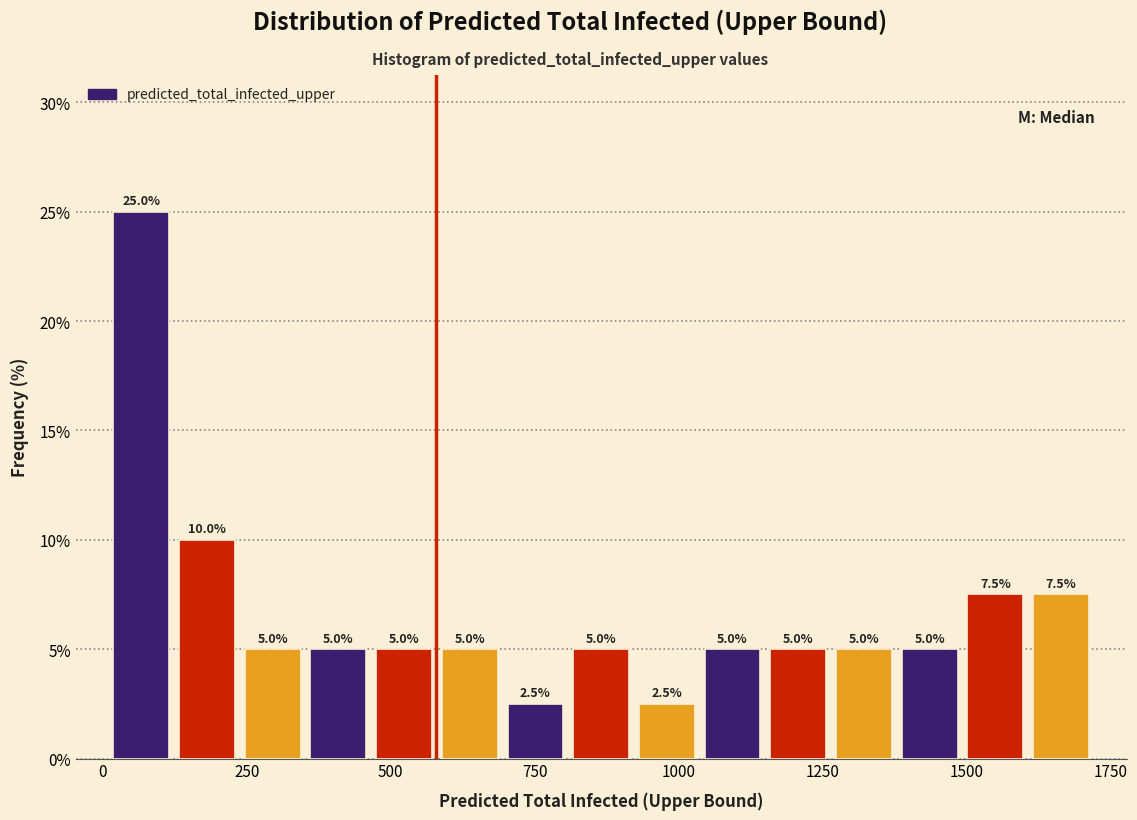

Read against the x-axis, roughly where is the centre of the tallest bar?

50